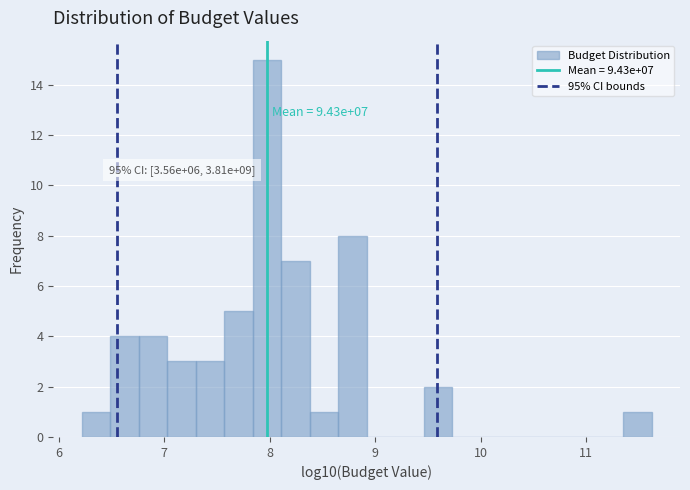

Read against the x-axis, roughly where is the centre of the tallest bar?

8.0